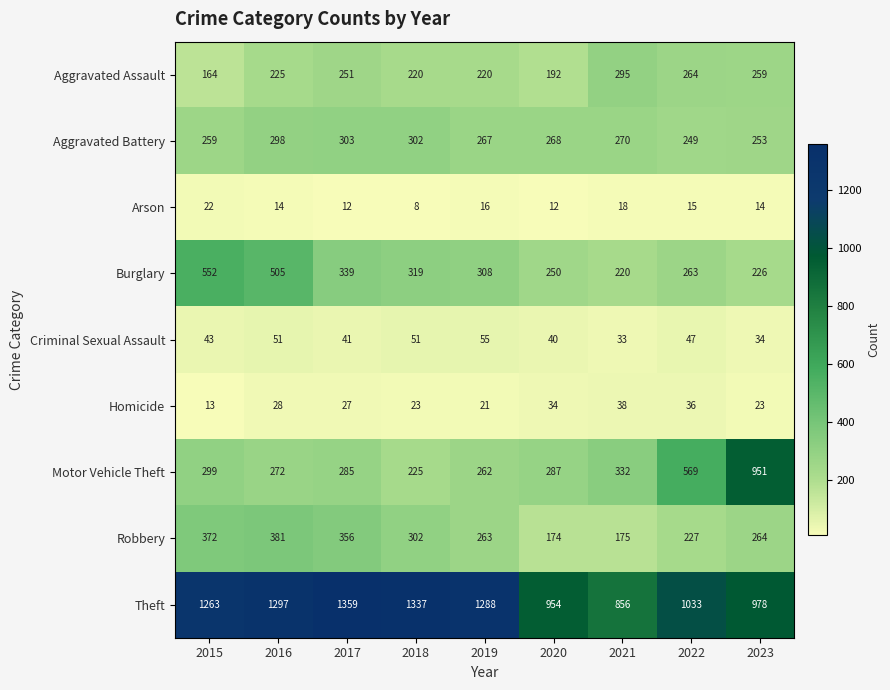

What is the average value of the Aggravated Assault series?

232